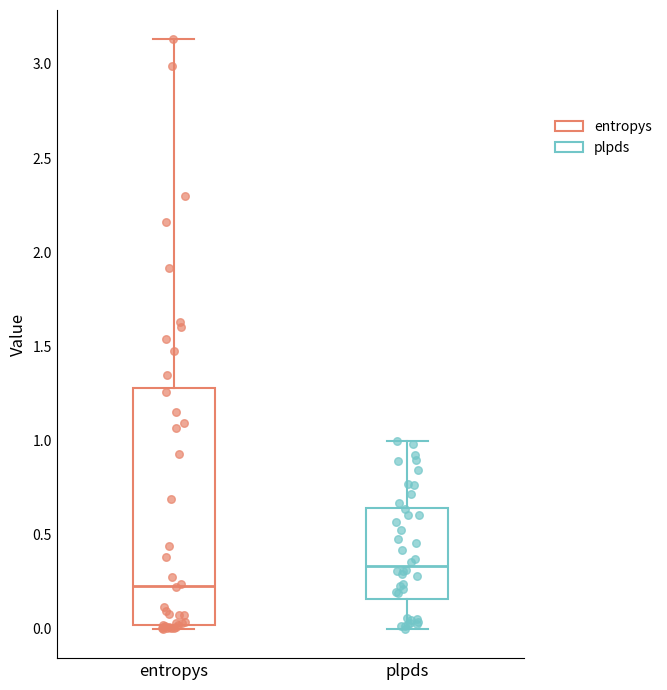

Which box has the highest median line?

plpds